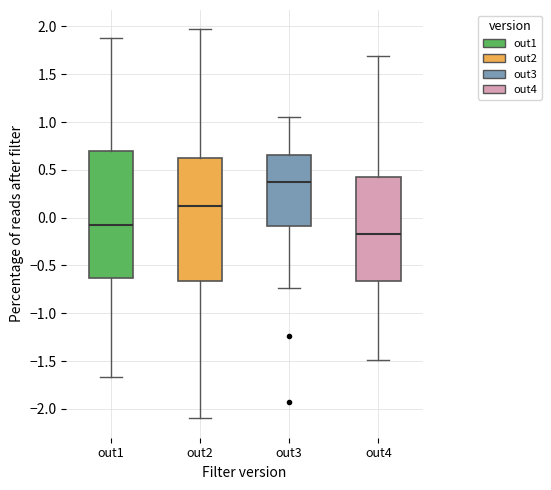

Reading left to right, transcribe this box plot: for each box, give where its median line is, the range the box spans, and where its two whiskers end, as read against the y-axis. The values are not printed on the chart, so give them approximately, as read against the axis.

out1: median -0.10, box -0.65 to 0.70, whiskers -1.65 to 1.90
out2: median 0.10, box -0.65 to 0.60, whiskers -2.10 to 1.95
out3: median 0.35, box -0.10 to 0.65, whiskers -0.75 to 1.05
out4: median -0.15, box -0.65 to 0.40, whiskers -1.50 to 1.70